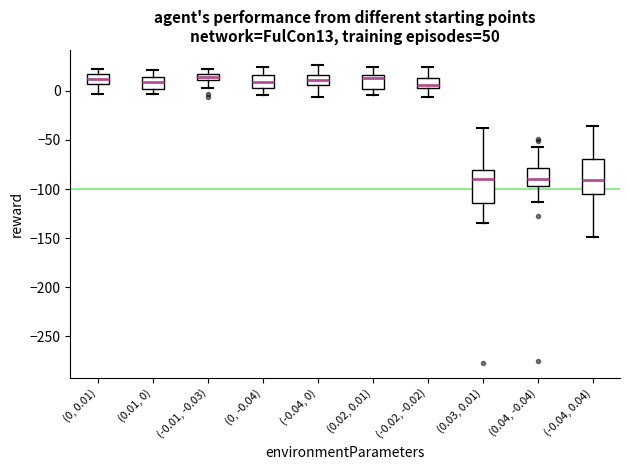

Where is the upper edge of the box for (-0.04, 0) on the y-axis? The values are not printed on the chart, so give them approximately, as read against the axis.

15